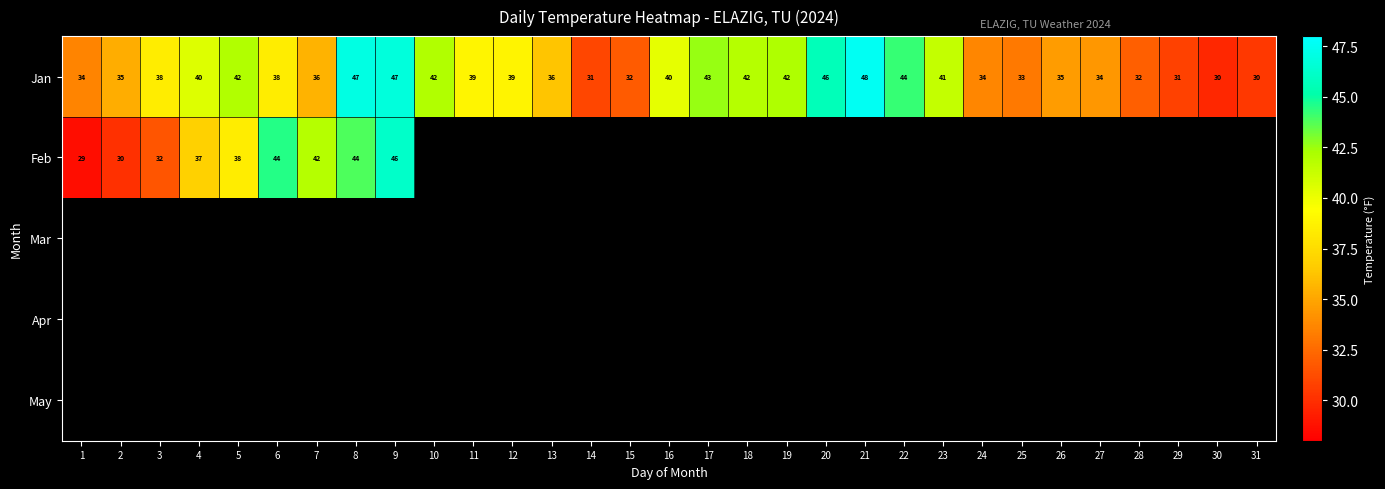

At how many categories does at least one series exceed 37?

18